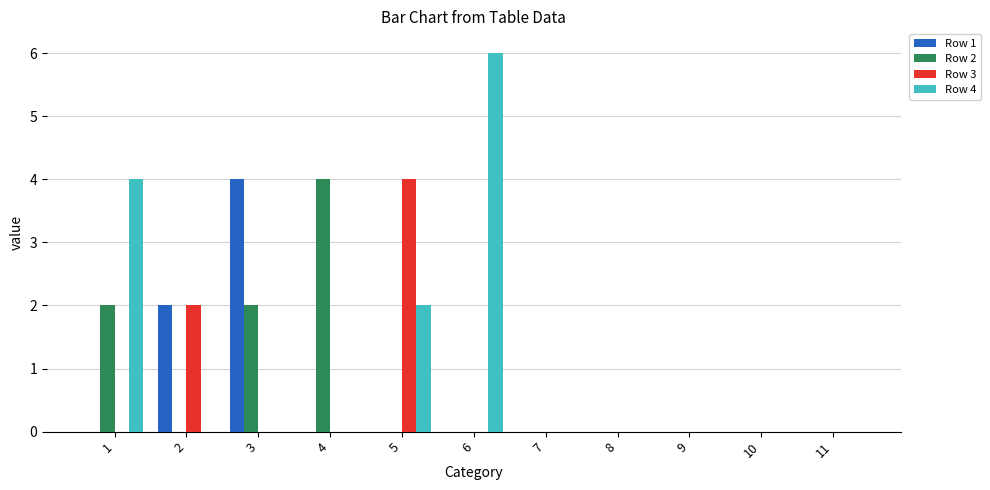

What is the maximum value for Row 3?

4